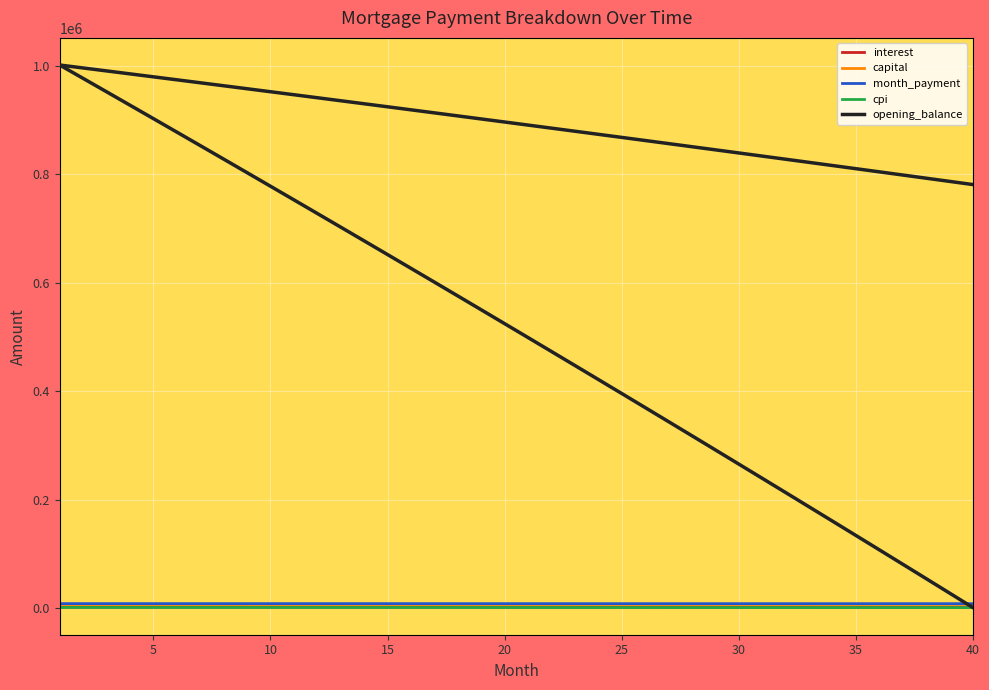

True or false: month_payment and opening_balance intersect in this chart.

False